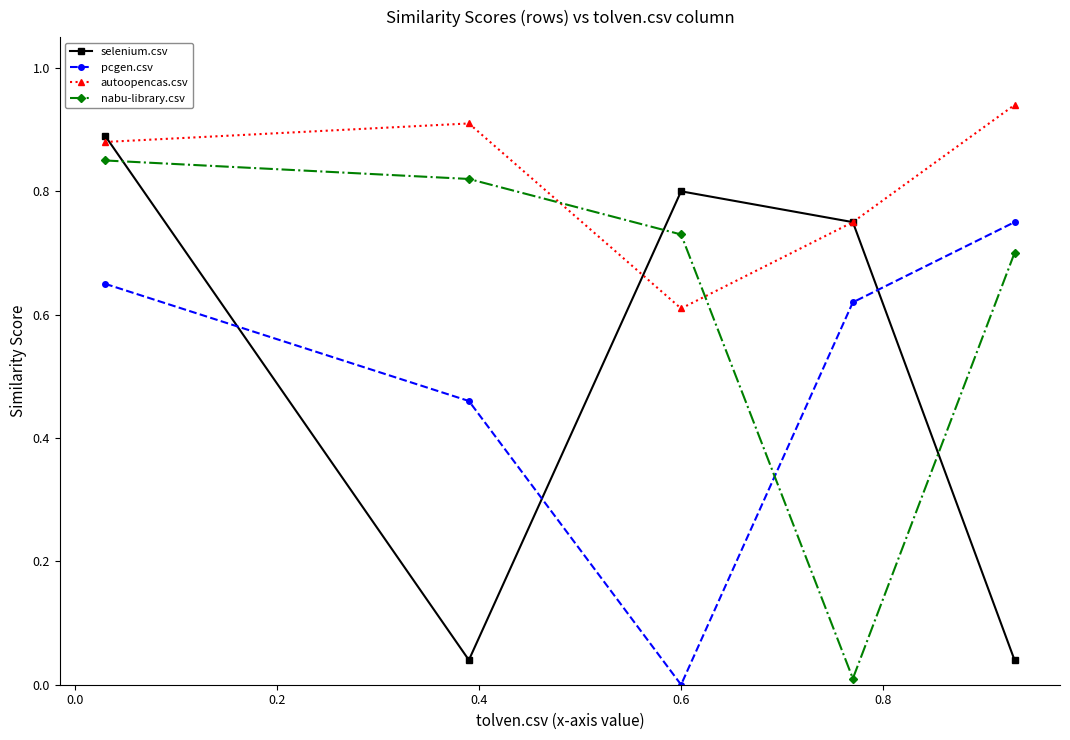

What is the sum of all pcgen.csv values?

2.5